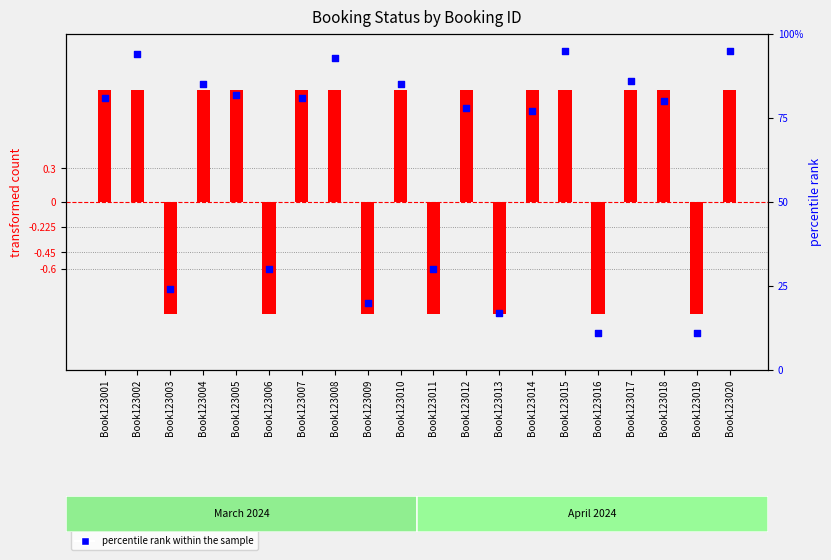

Which series contains the lowest Y value?

transformed count